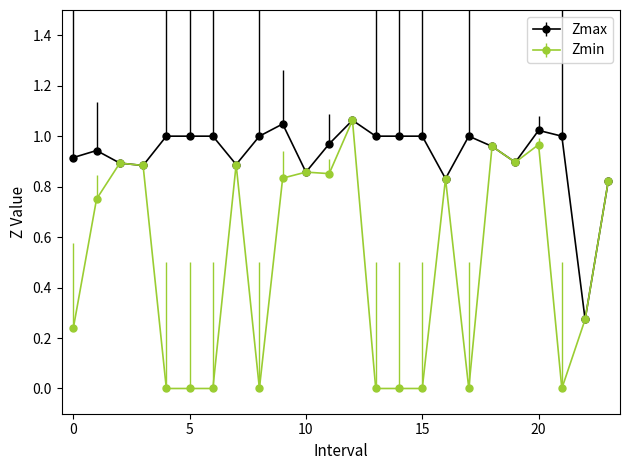

Which series has the widest spread of values?

Zmin